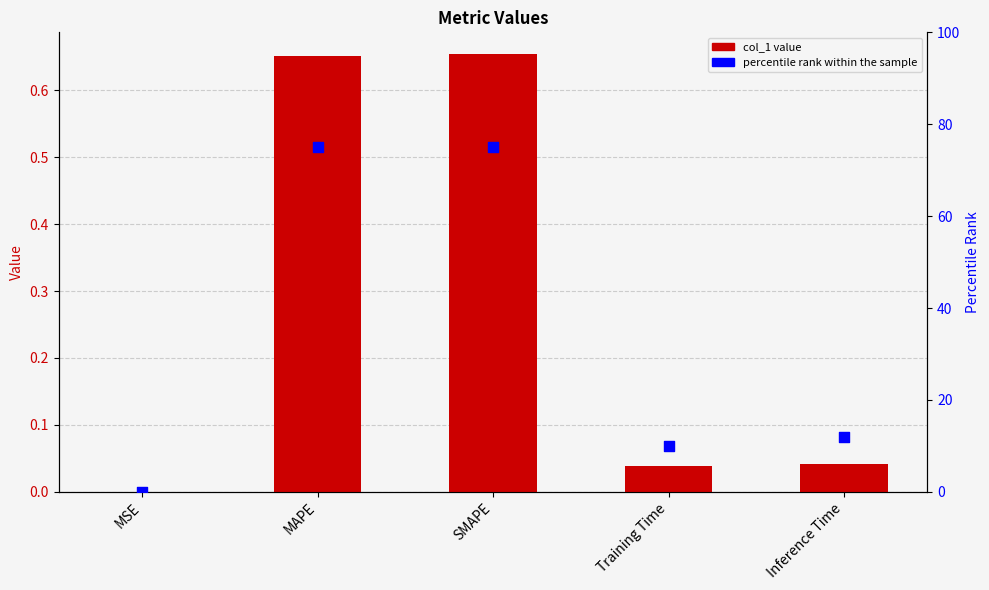

Which series reaches the minimum Y coordinate?

percentile rank within the sample